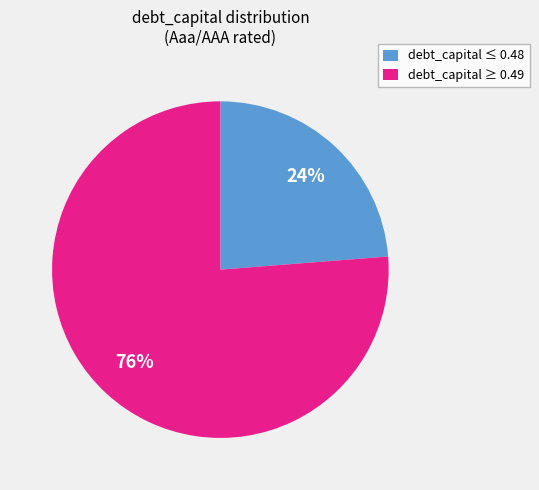

Is there any slice that represents more than half of the pie?

Yes